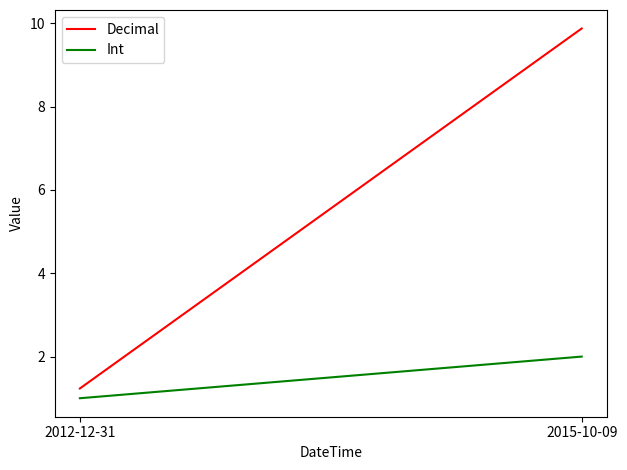

What is the value of the Decimal point at the 1st from the left?

1.2